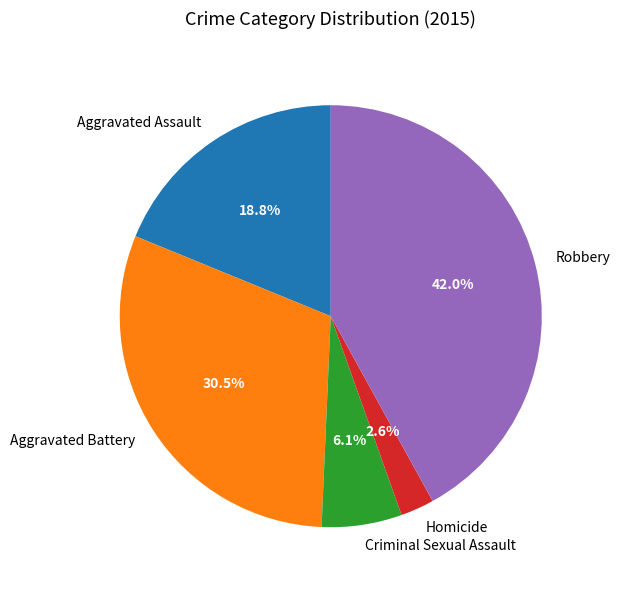

To the nearest percent, what is the combined percentage of Criminal Sexual Assault and Aggravated Battery?

37%